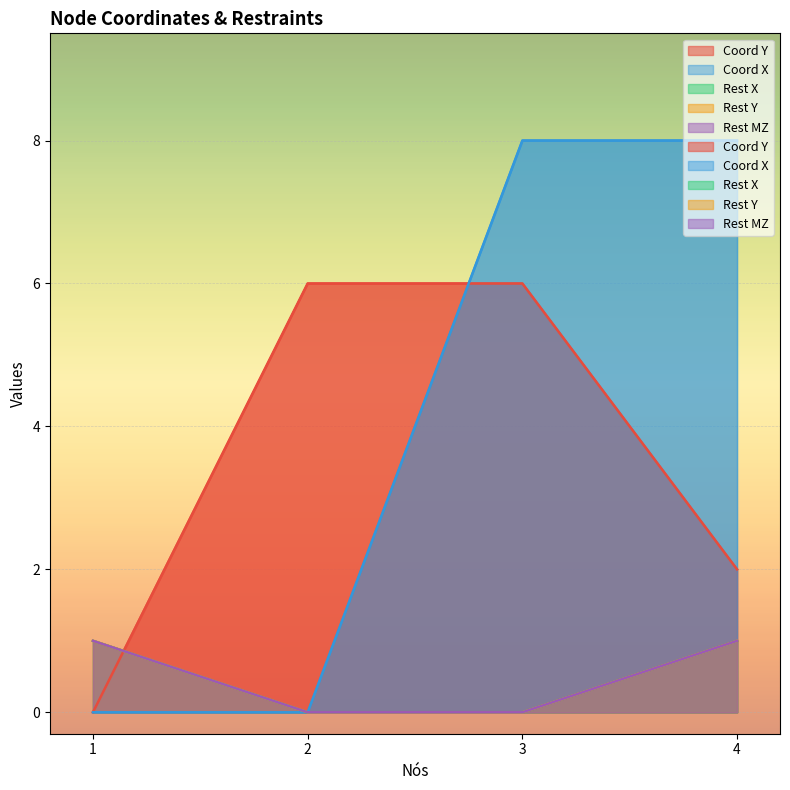

Reading right to left, list all the values displayed in this chart.

Coord Y: 2	6	6	0
Coord X: 8	8	0	0
Rest X: 1	0	0	1
Rest Y: 1	0	0	1
Rest MZ: 1	0	0	1